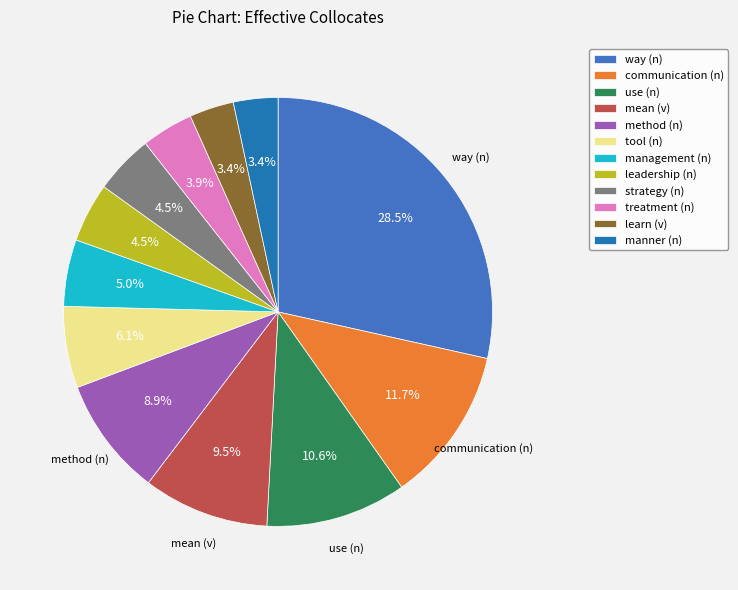

True or false: management (n) accounts for 1% of the total.

False